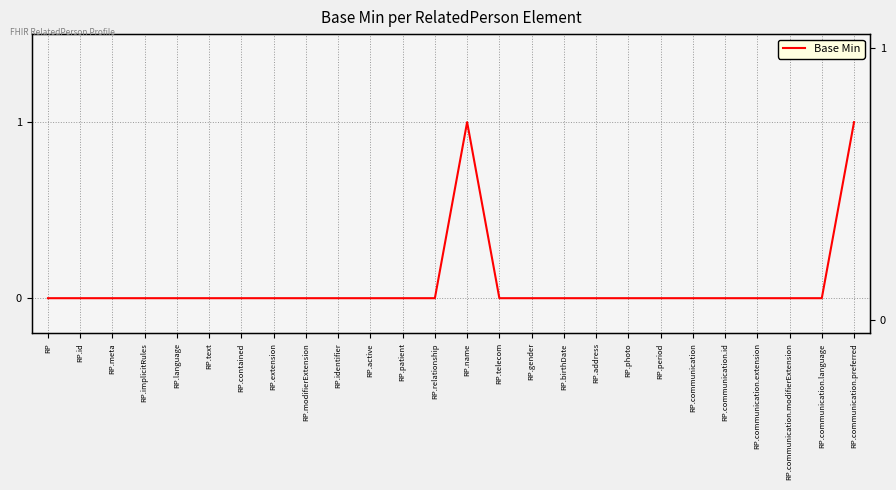

Reading left to right, what are all the values shown in this chart?

0	0	0	0	0	0	0	0	0	0	0	0	0	1	0	0	0	0	0	0	0	0	0	0	0	1